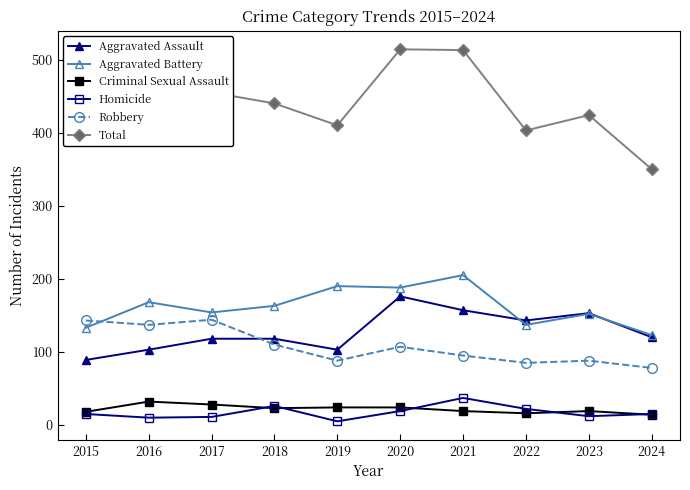

True or false: Criminal Sexual Assault has more than 0 interior local peaks.

True